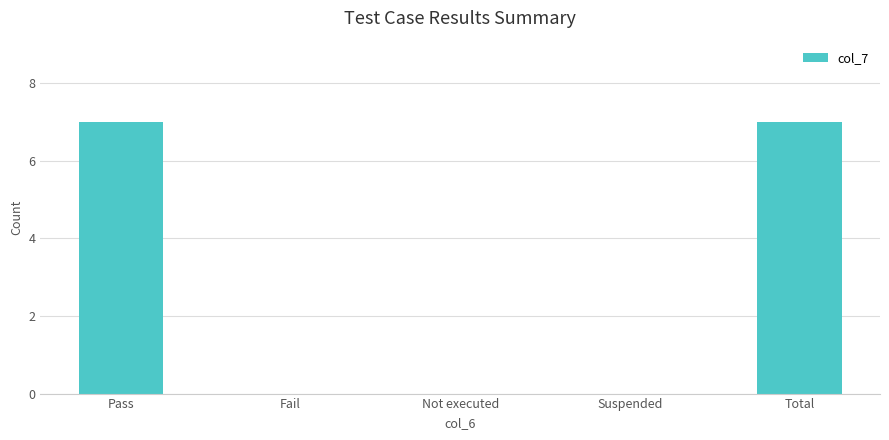

Count the number of categories in the chart.

5